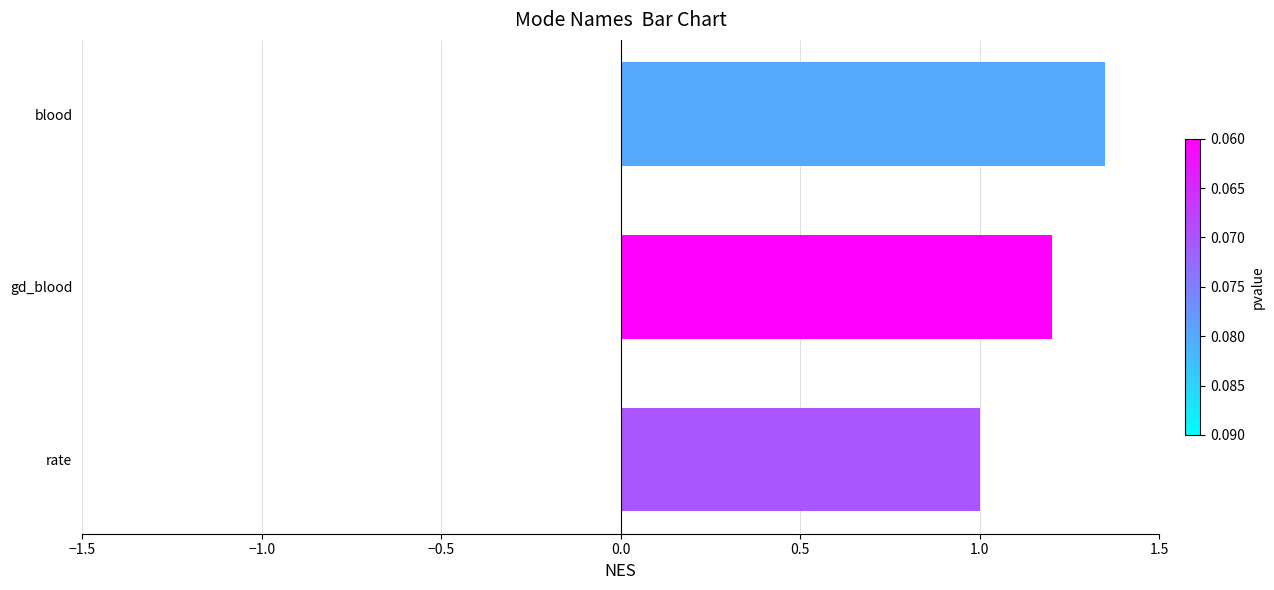

How many distinct data groups are displayed?

1